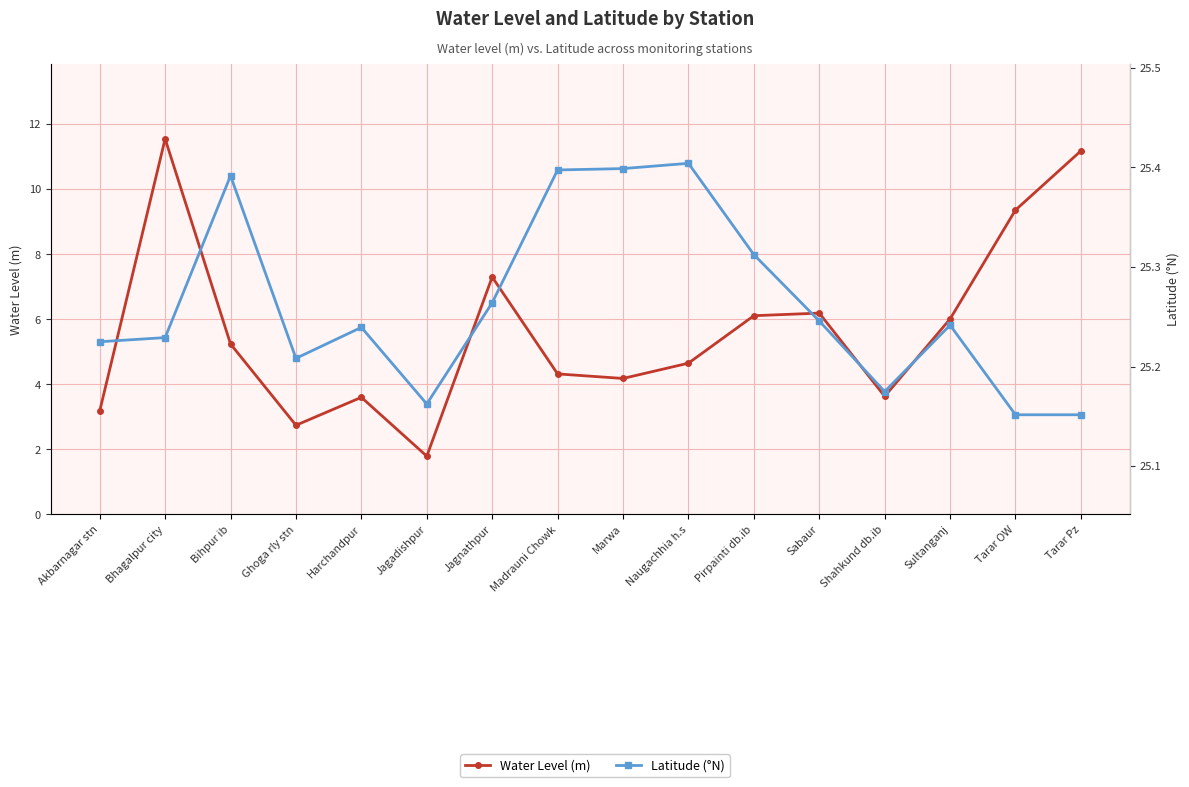

How many lines are shown in the chart?

2